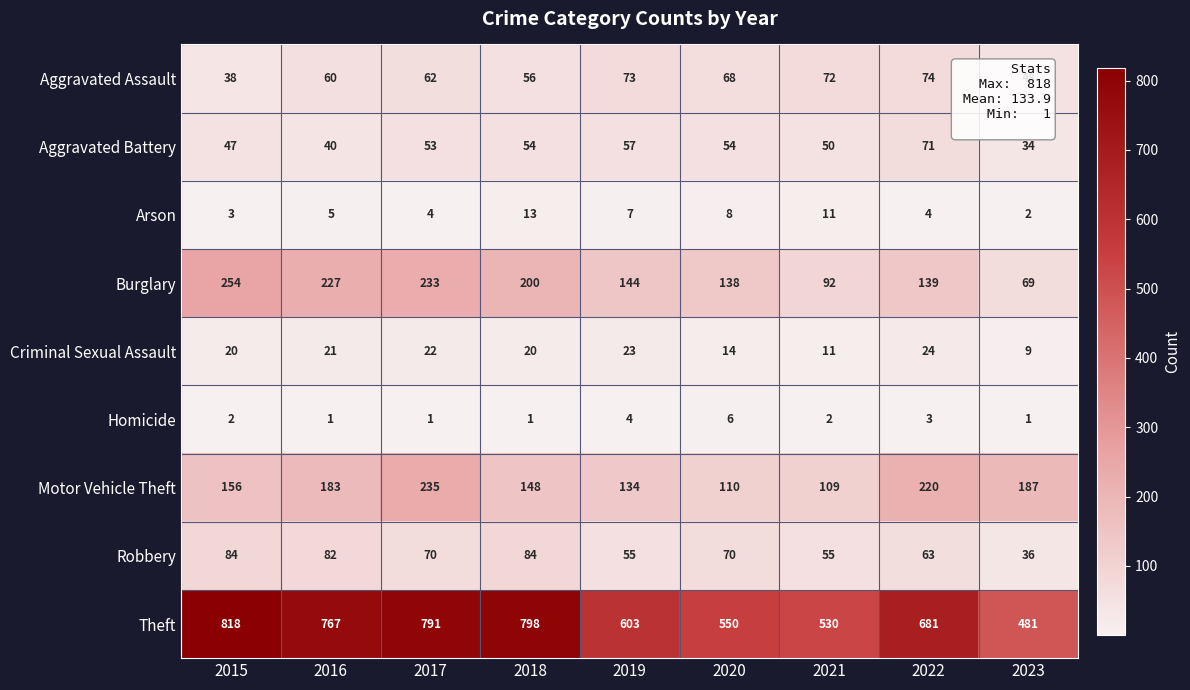

At which category is the sum across all series the highest?

2017